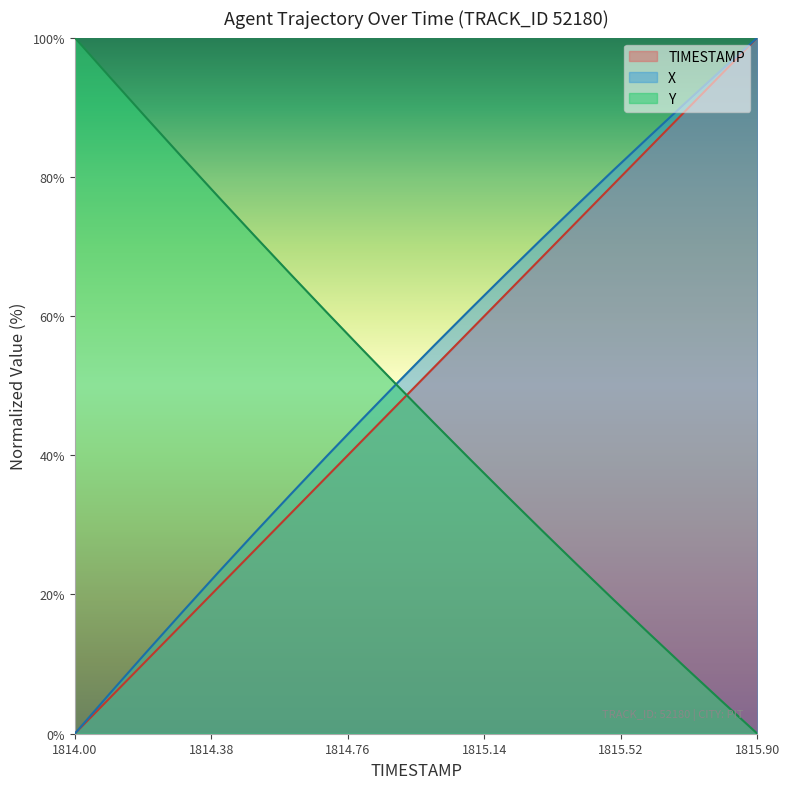

Reading right to left, extract all data points from this chart.

TIMESTAMP: 100.0	94.7	89.5	84.2	78.9	73.7	68.4	63.2	57.9	52.6	47.4	42.1	36.8	31.6	26.3	21.1	15.8	10.5	5.3	0.0
X: 100.0	95.3	90.6	85.8	81.0	76.1	71.1	66.0	60.9	55.8	50.5	45.2	39.8	34.3	28.8	23.2	17.5	11.8	5.9	0.0
Y: 0.0	4.7	9.5	14.3	19.2	24.2	29.2	34.3	39.4	44.6	49.9	55.2	60.6	66.0	71.5	77.1	82.7	88.4	94.2	100.0